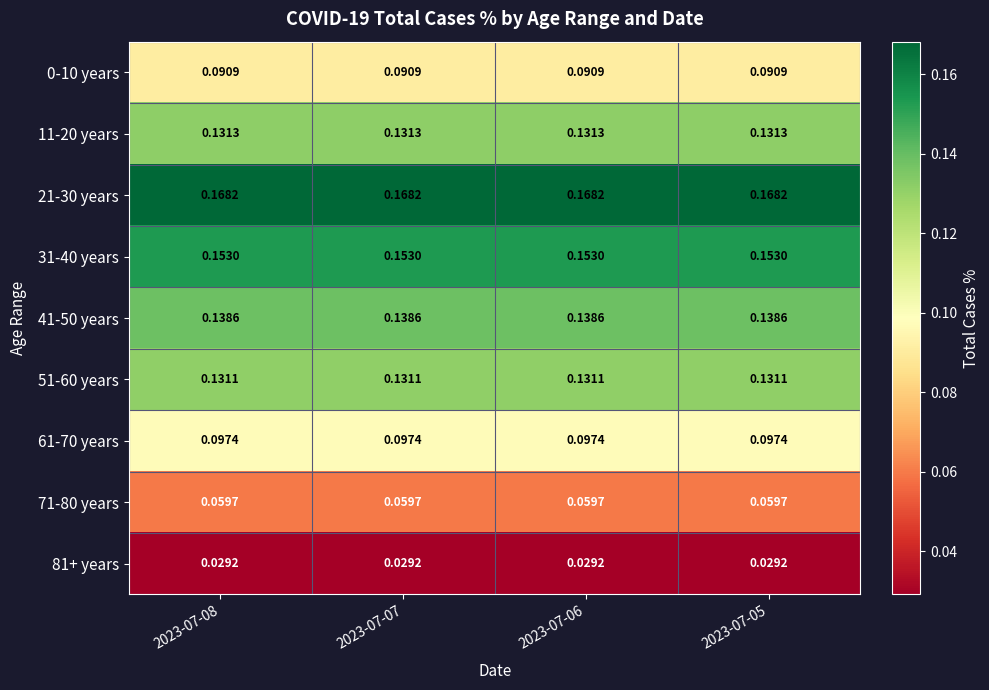

How many series are shown in this chart?

9